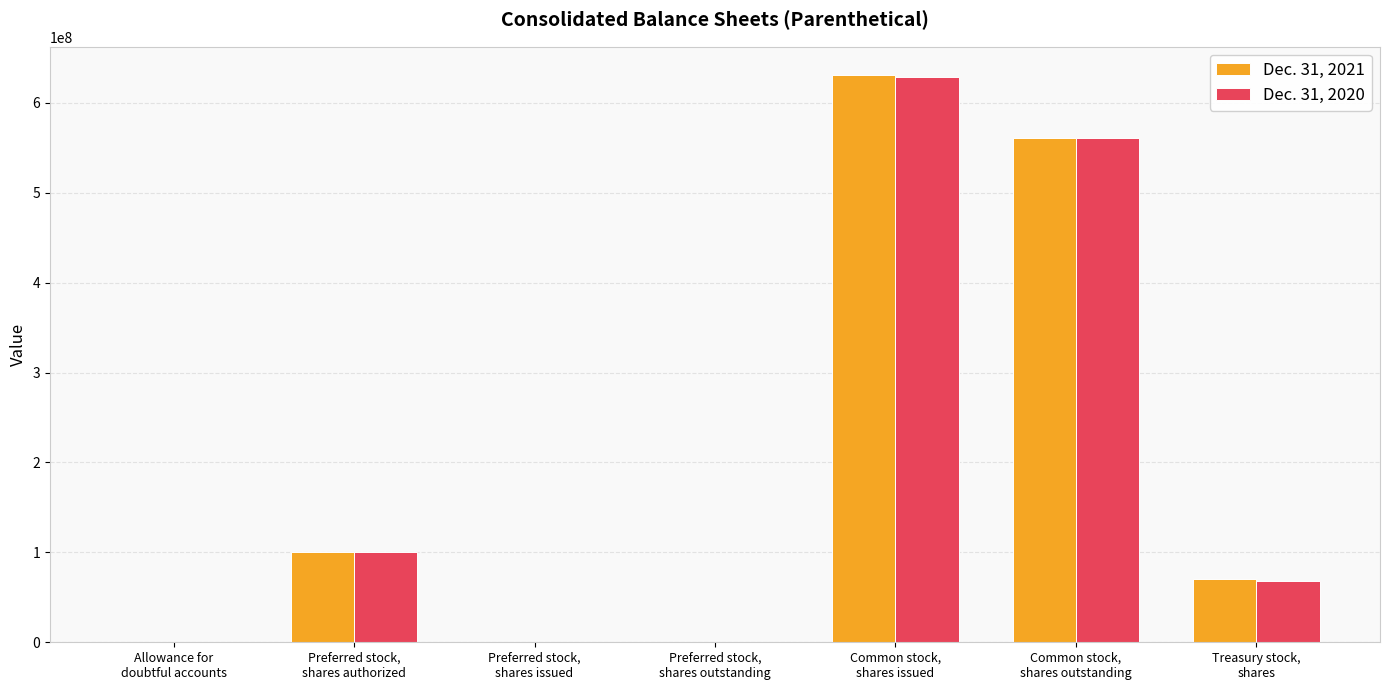

Which series has the largest range (max minus min)?

Dec. 31, 2021